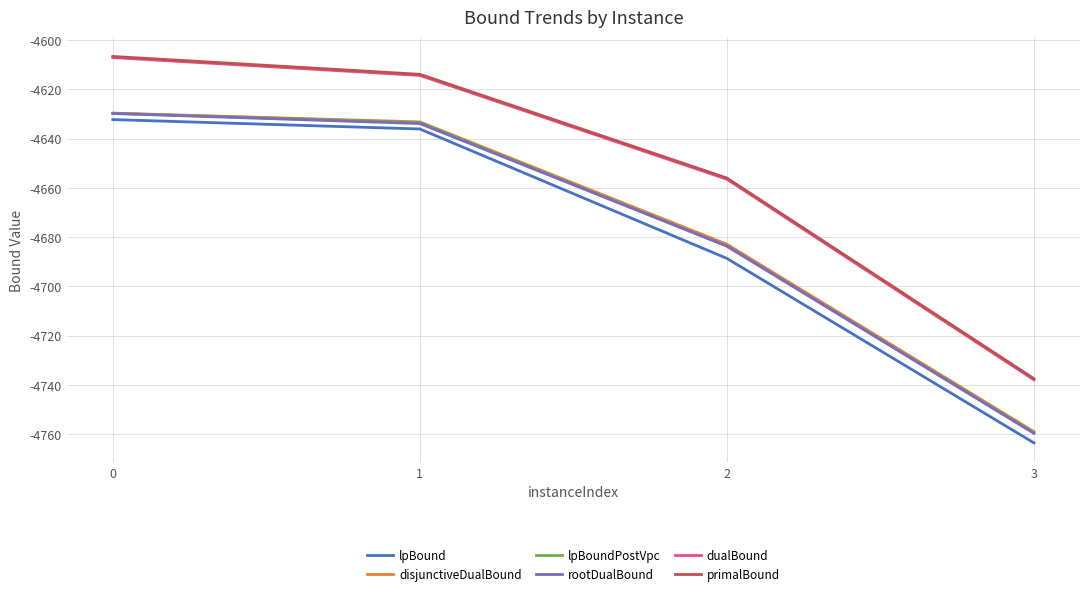

What is the difference between the second highest and second lowest values in the dualBound series?

42.1